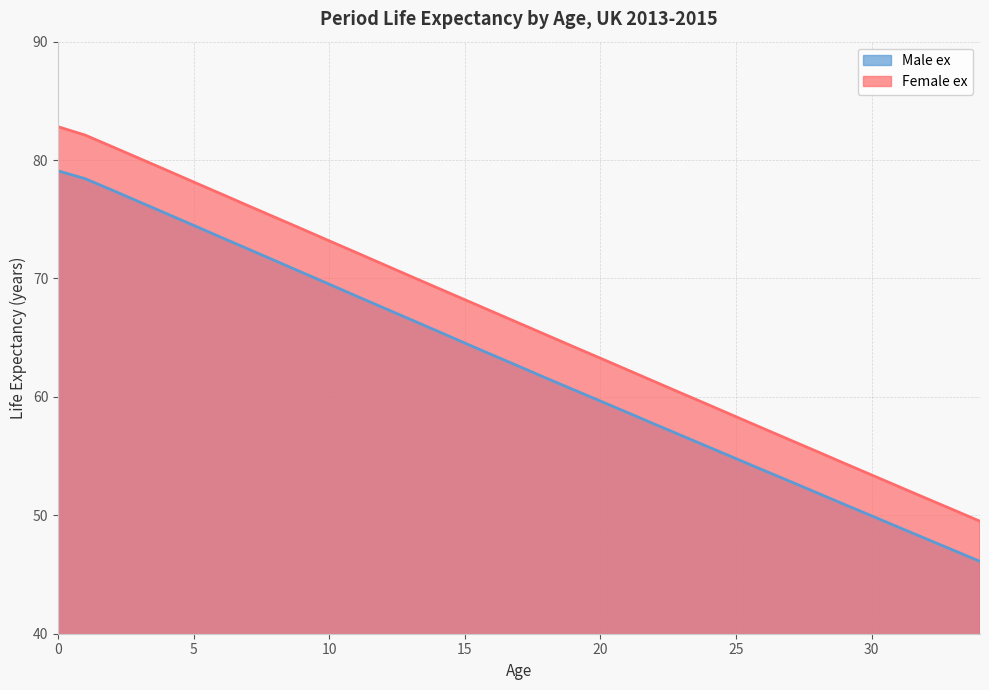

At how many categories does at least one series exceed 55?

29